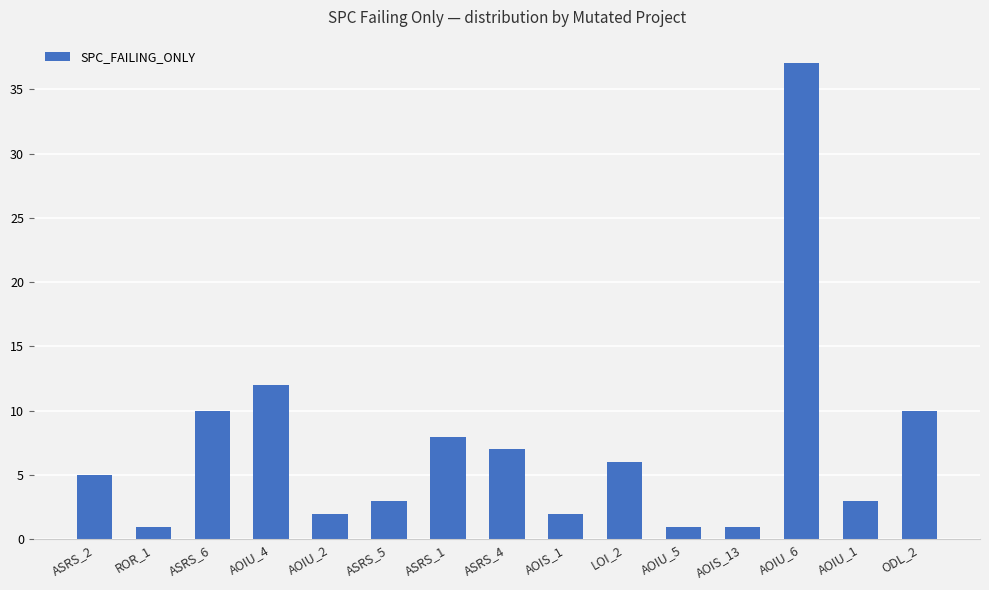

What is the change in value from AOIU_2 to ASRS_5?

+1